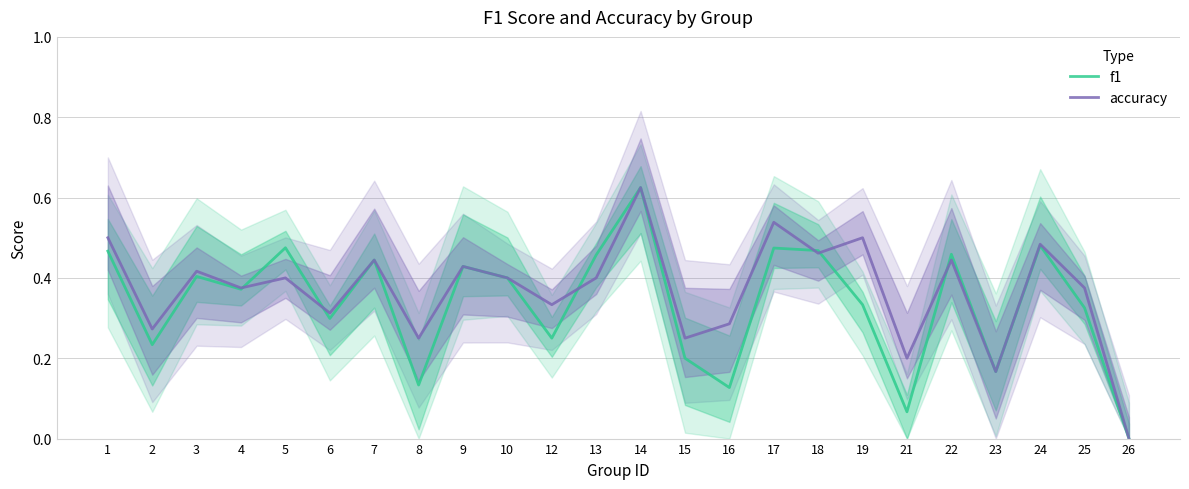

At how many categories does at least one series exceed 0?

23